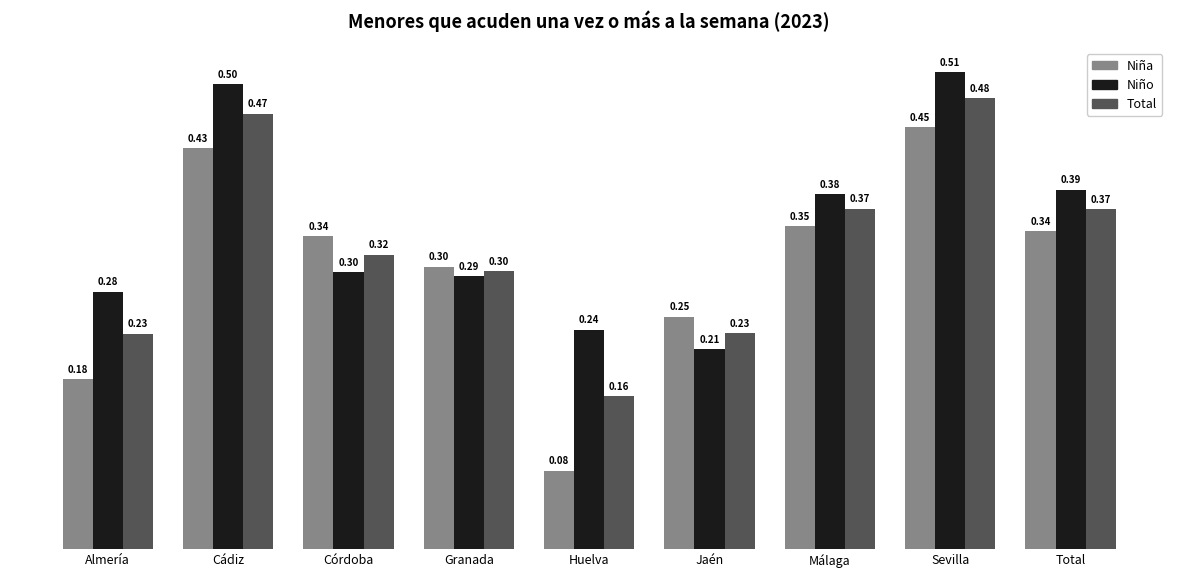

What is the average value of the Niña series?

0.3